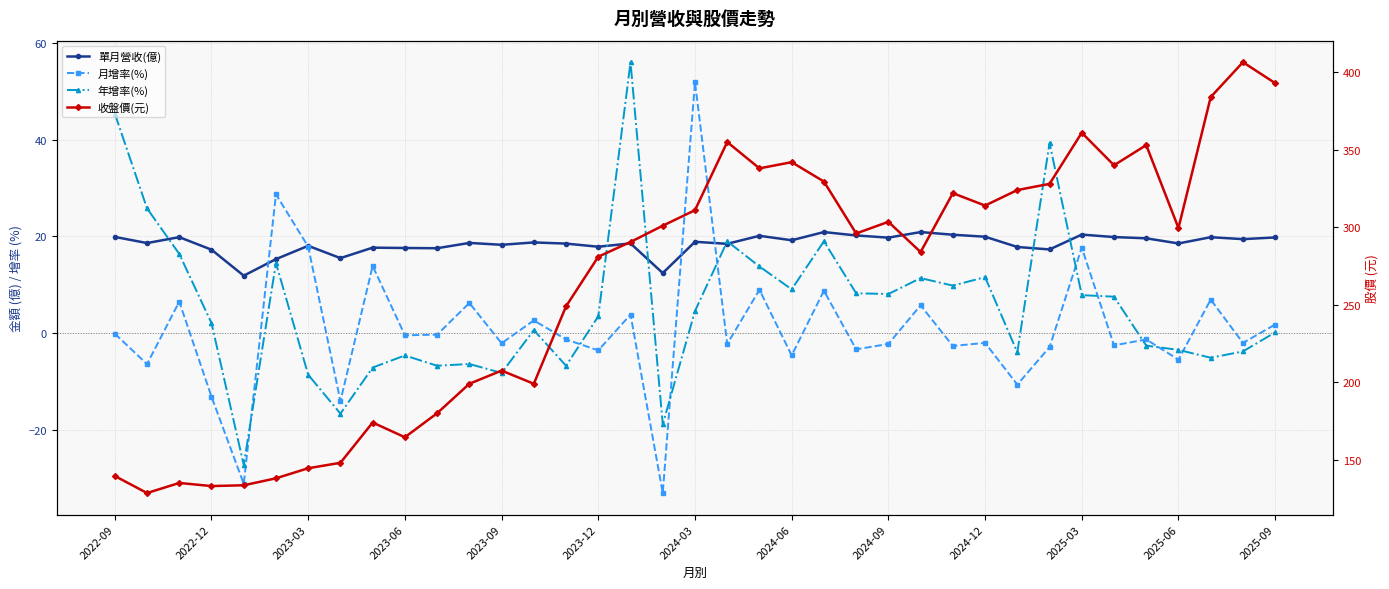

Between 29 and 36, which series saw the biggest shift?

收盤價(元)